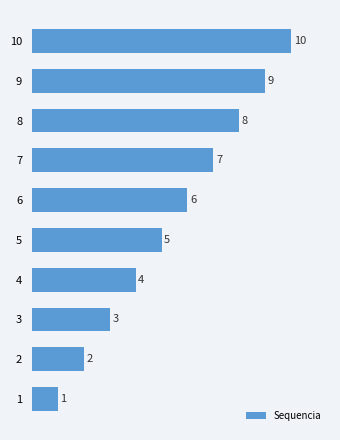

Reading bottom to top, extract all data points from this chart.

1=1	2=2	3=3	4=4	5=5	6=6	7=7	8=8	9=9	10=10